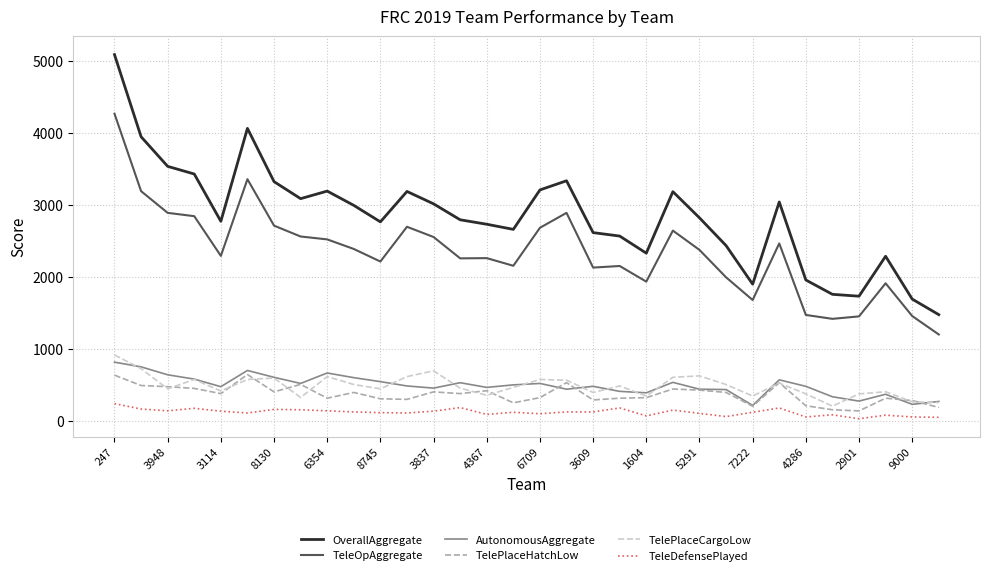

What is the minimum value for OverallAggregate?

1479